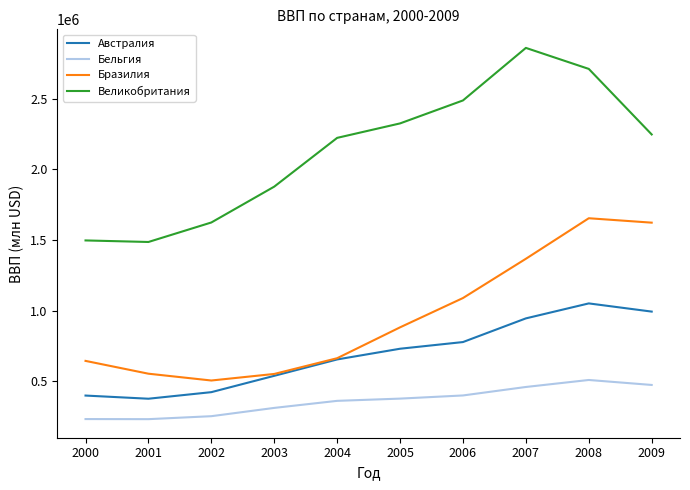

True or false: Бельгия and Австралия intersect in this chart.

False